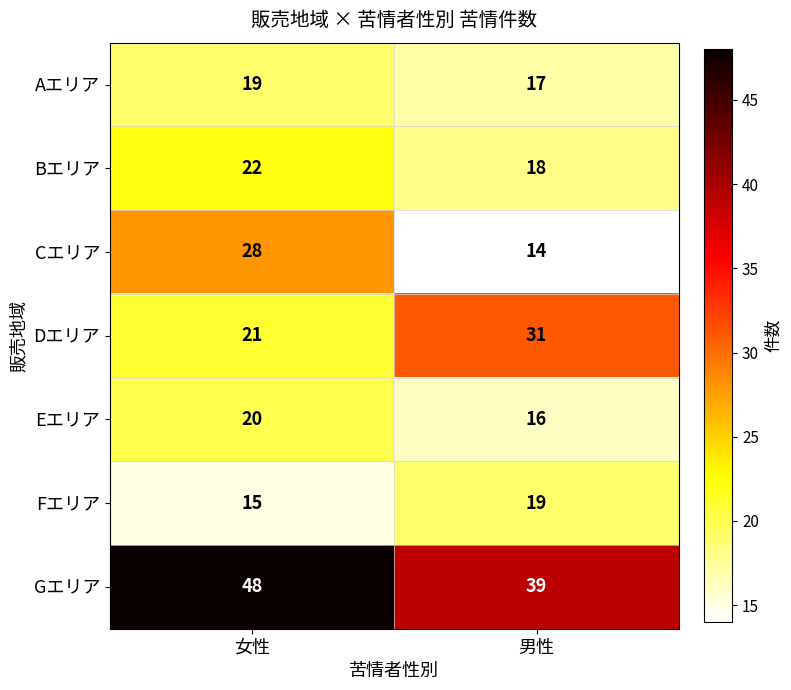

What is the sum of all Dエリア values?

52